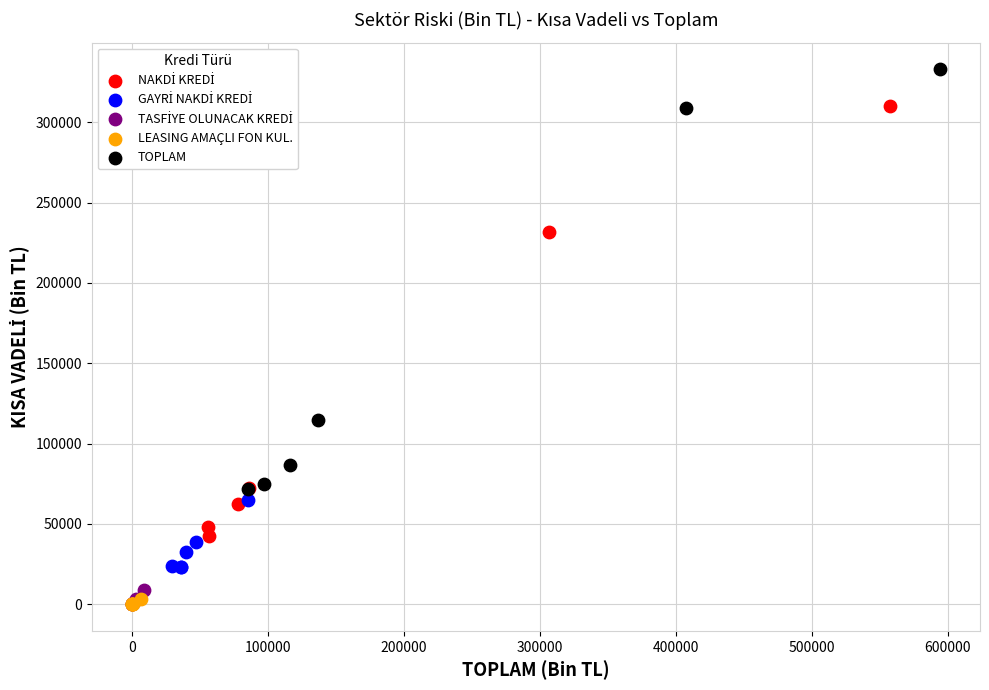

Which series reaches the maximum Y coordinate?

TOPLAM